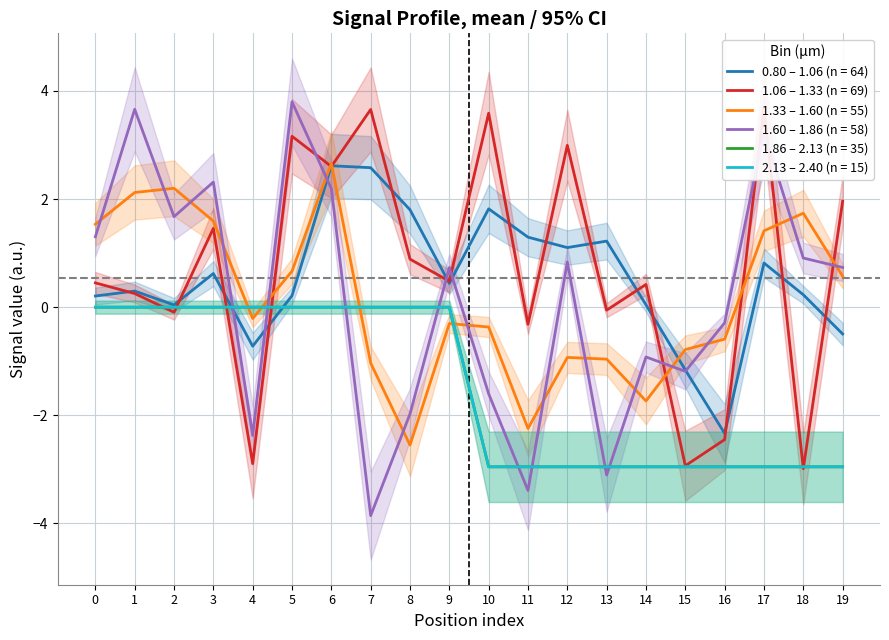

What is the approximate value of Row 0 (series 1) at 19?

-0.5